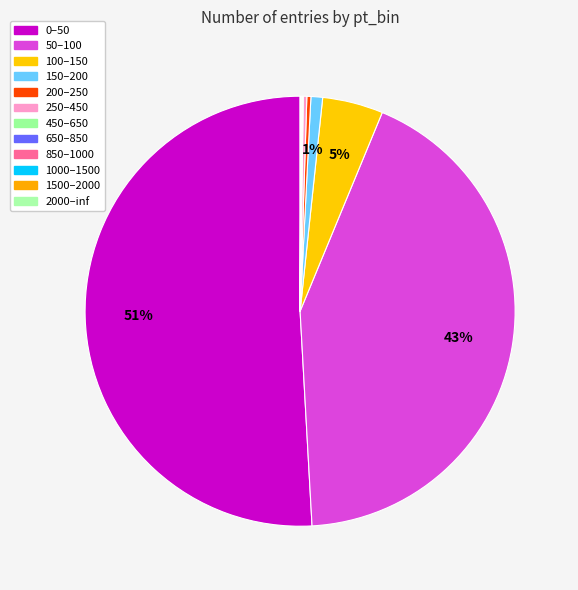

True or false: 1000–1500 accounts for 0% of the total.

True